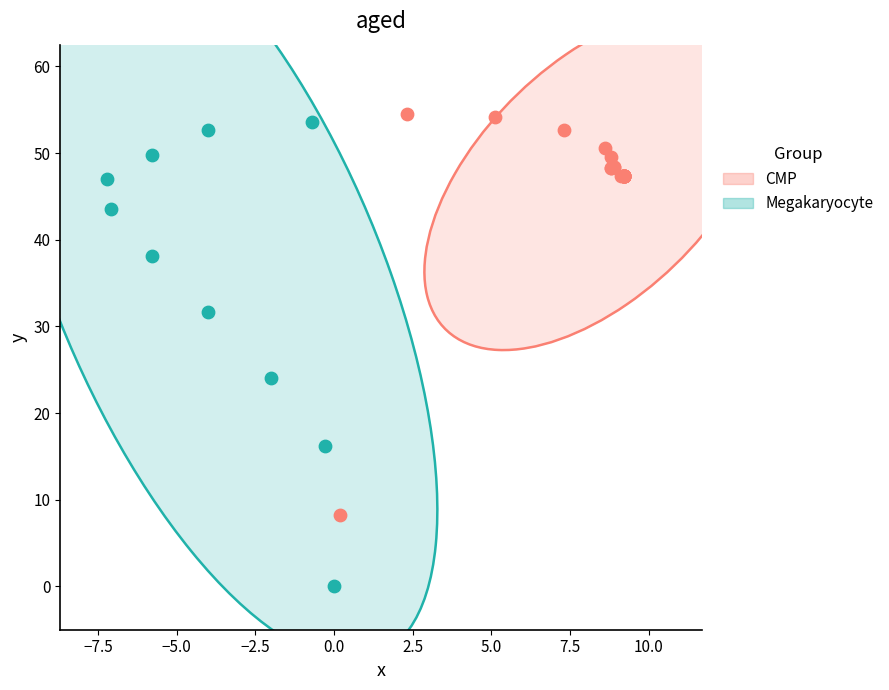

Which series has the largest Y range (max minus min)?

Megakaryocyte